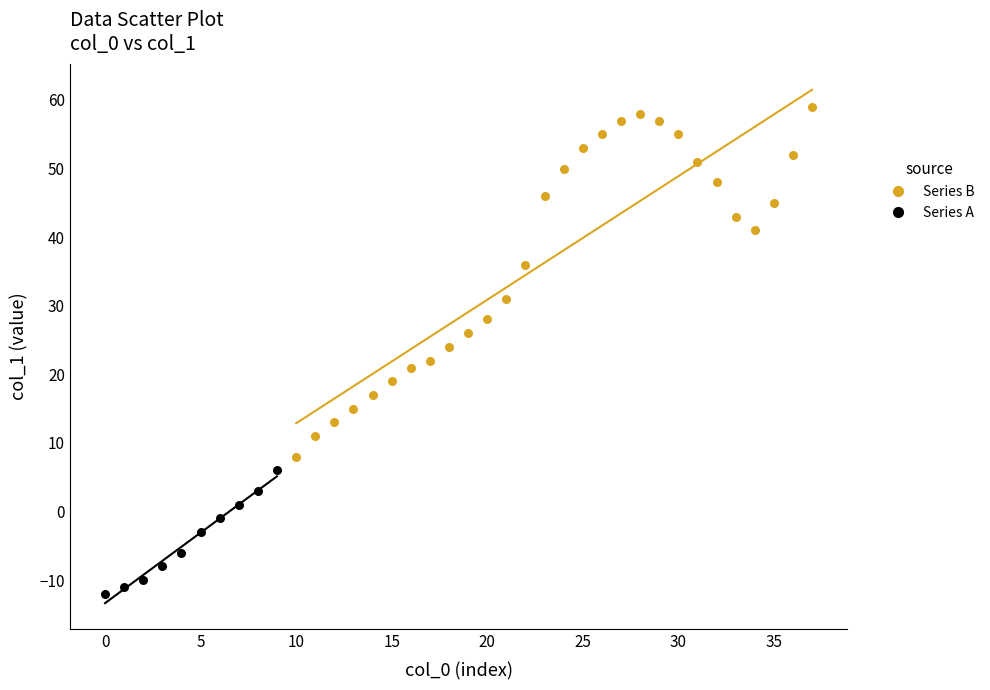

Which series contains the highest Y value?

Series B